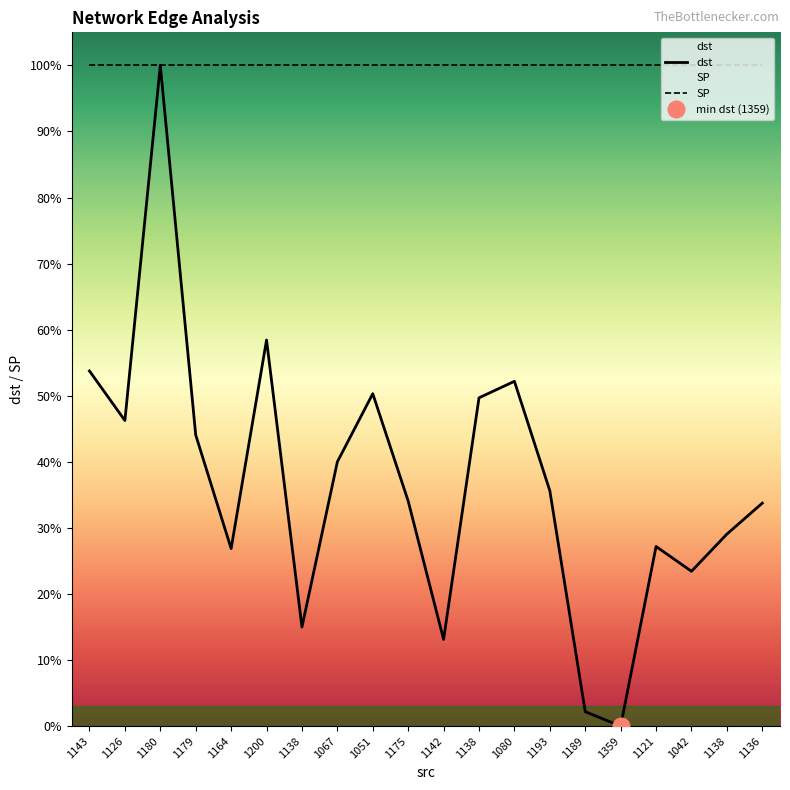

True or false: dst and SP intersect in this chart.

False